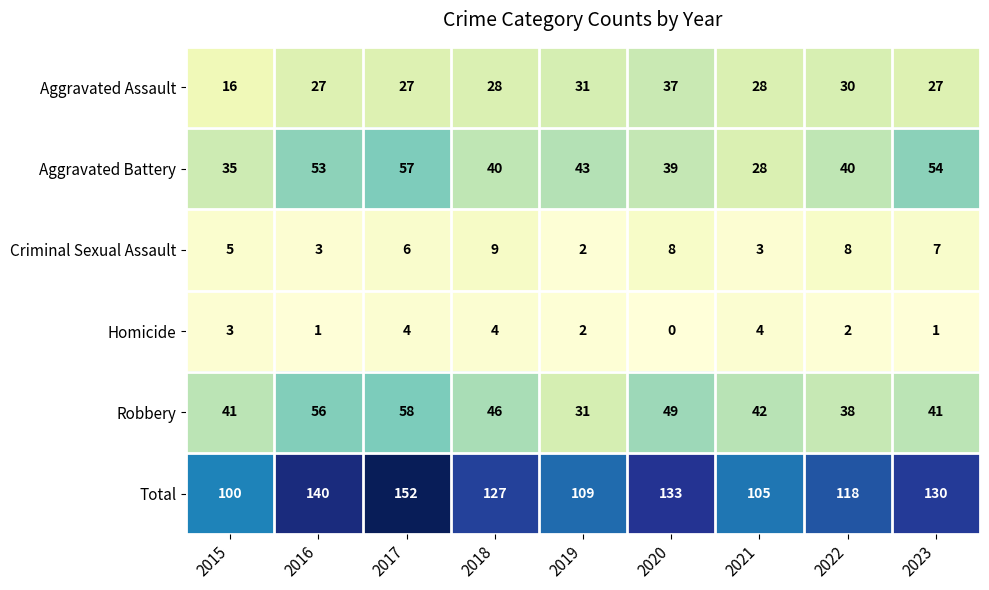

Which series has the largest range (max minus min)?

Total